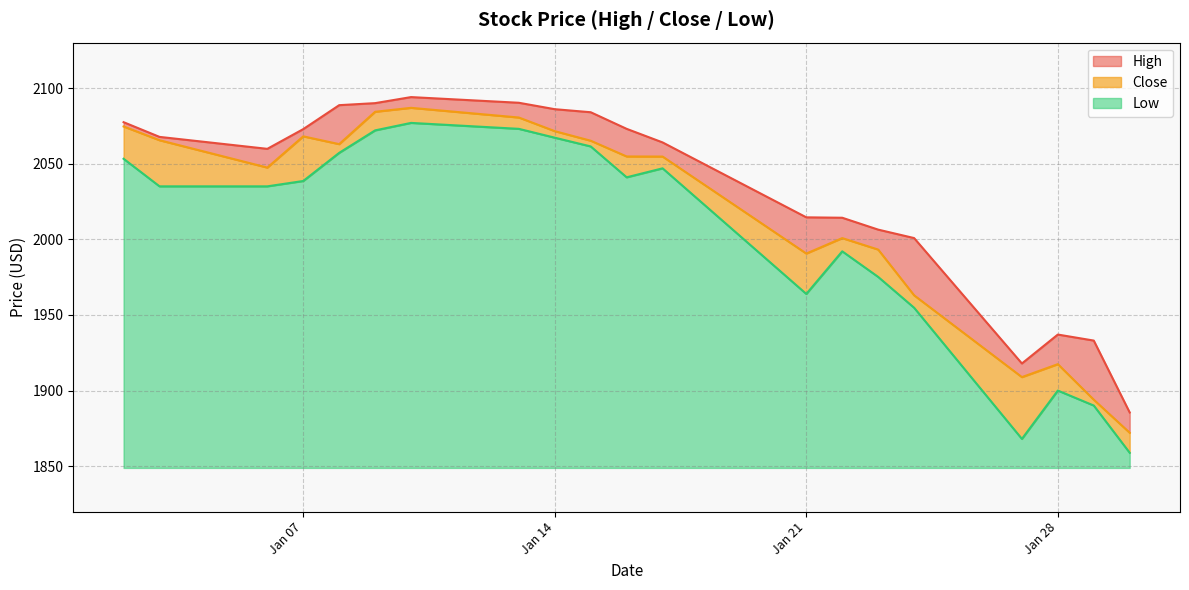

True or false: Low and High intersect in this chart.

False